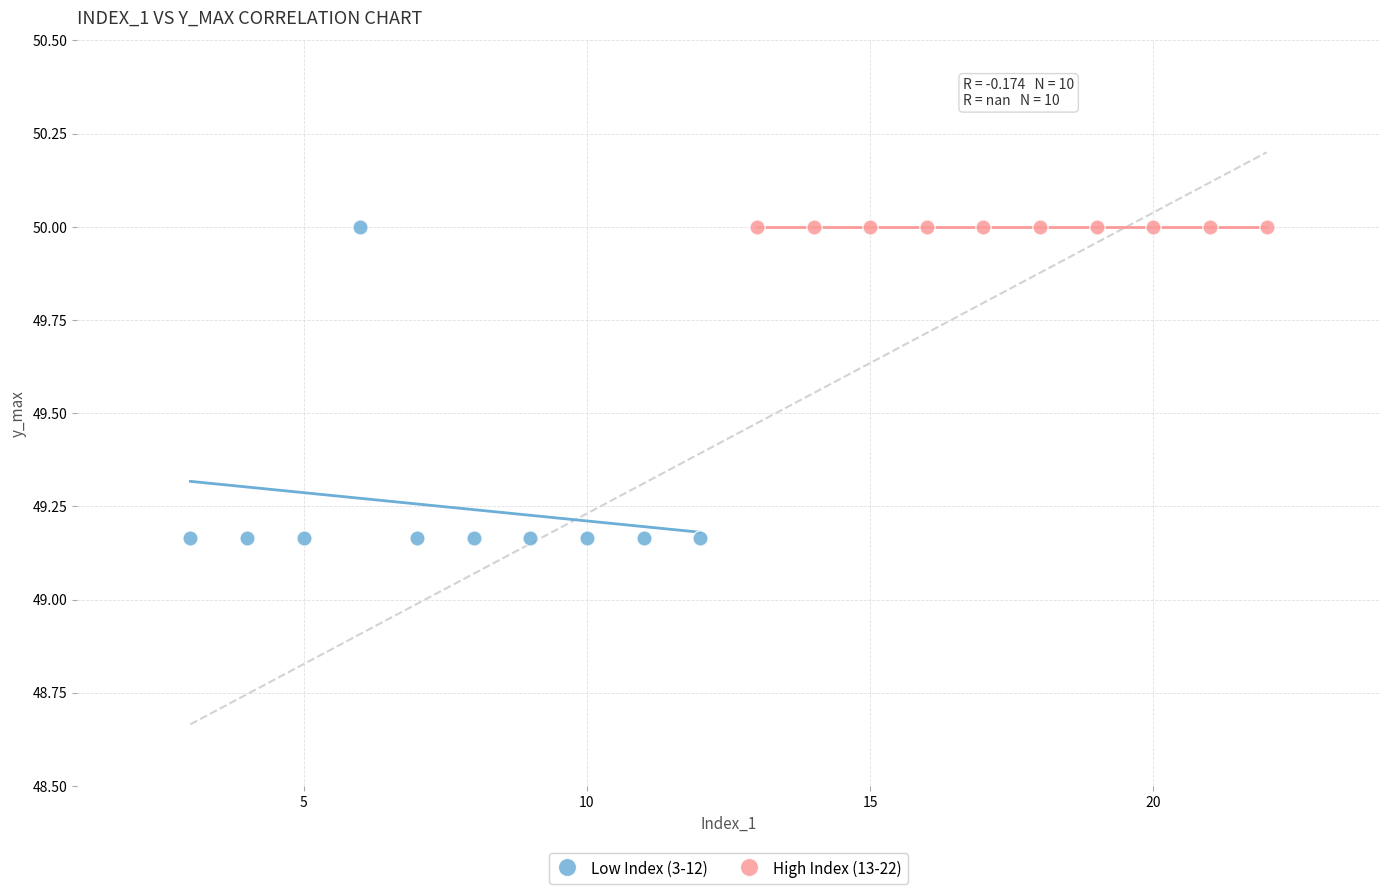

Which series reaches the minimum Y coordinate?

Low Index (3-12)